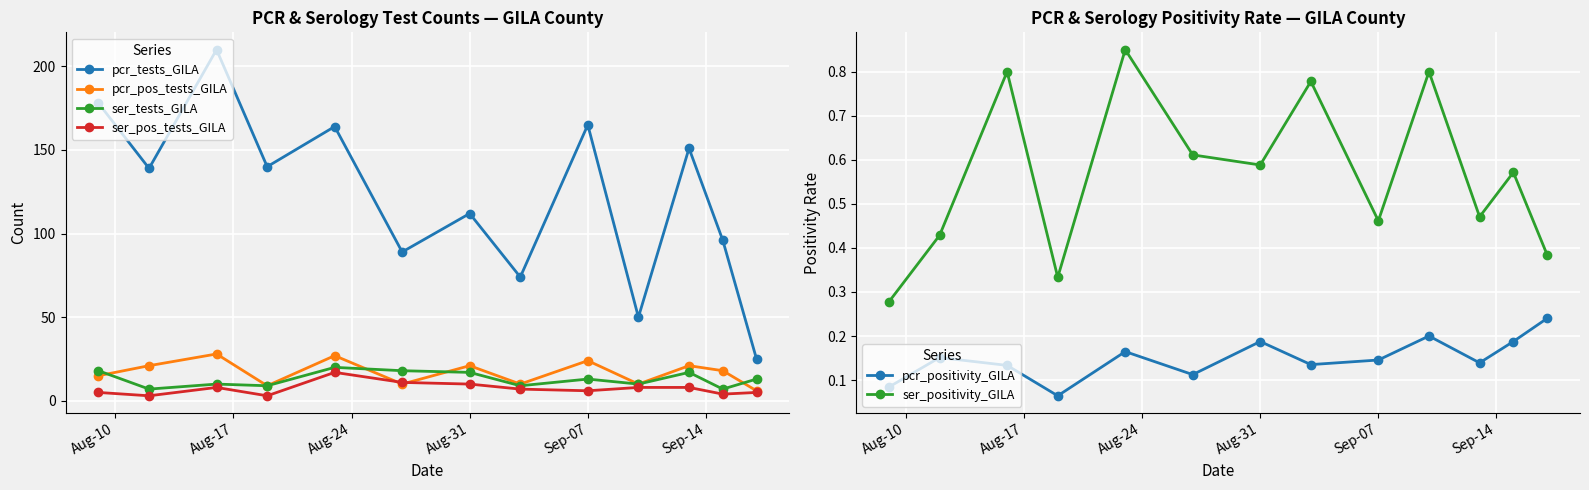

True or false: ser_positivity_GILA and pcr_pos_tests_GILA intersect in this chart.

False